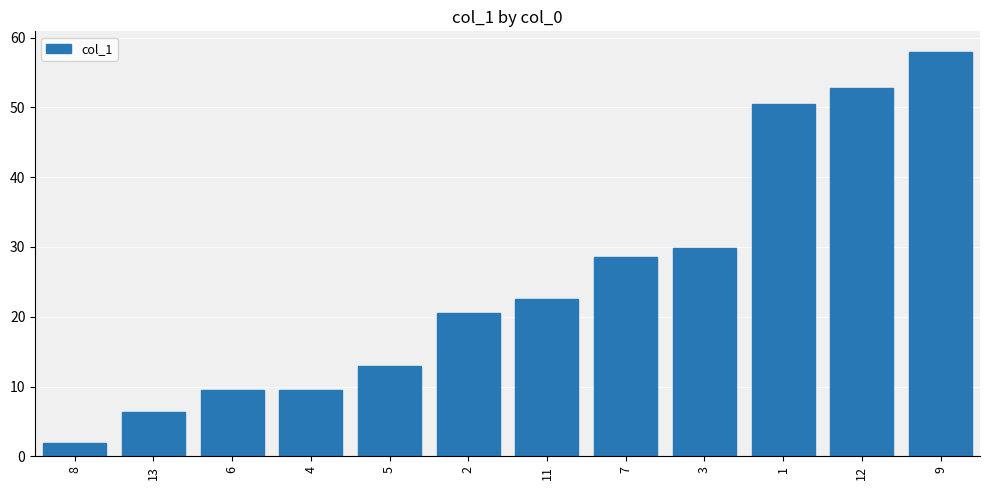

What is the sum of the values at 9 and 12?

110.8